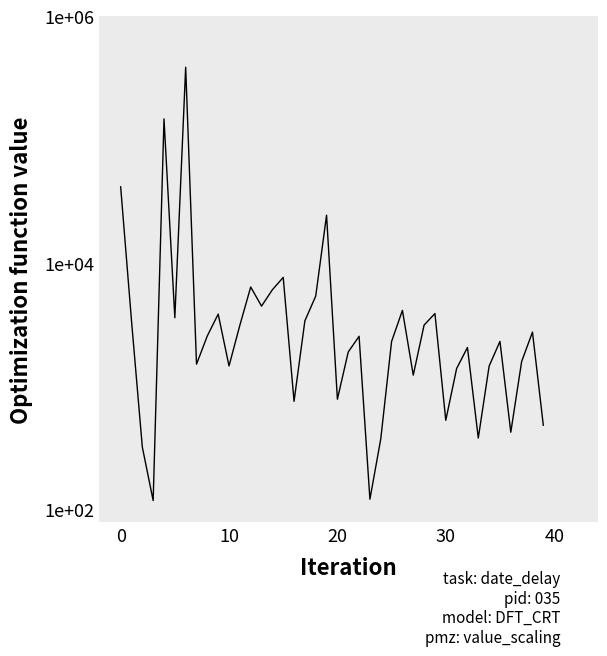

Reading left to right, transcribe all the data shown in this chart.

41351.5	3402.7	320.0	117.9	146935.4	3585.1	385580.2	1505.4	2556.4	3833.9	1456.5	3115.8	6361.0	4451.7	6044.5	7610.5	752.5	3383.1	5366.8	24304.1	782.6	1890.6	2533.4	120.9	371.8	2300.7	4112.1	1227.0	3126.6	3875.0	527.7	1387.2	2056.3	378.7	1452.0	2302.5	422.5	1581.2	2739.7	481.4